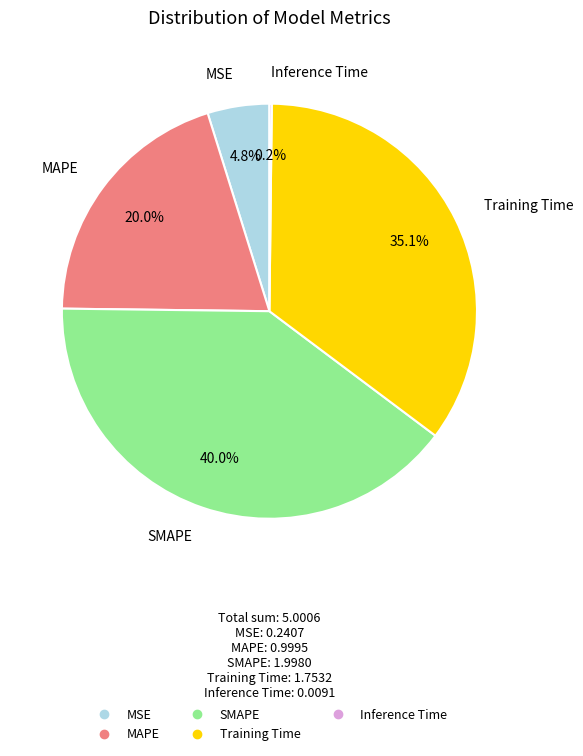

Approximately how many times larger is the value at SMAPE compared to Training Time?

1.1